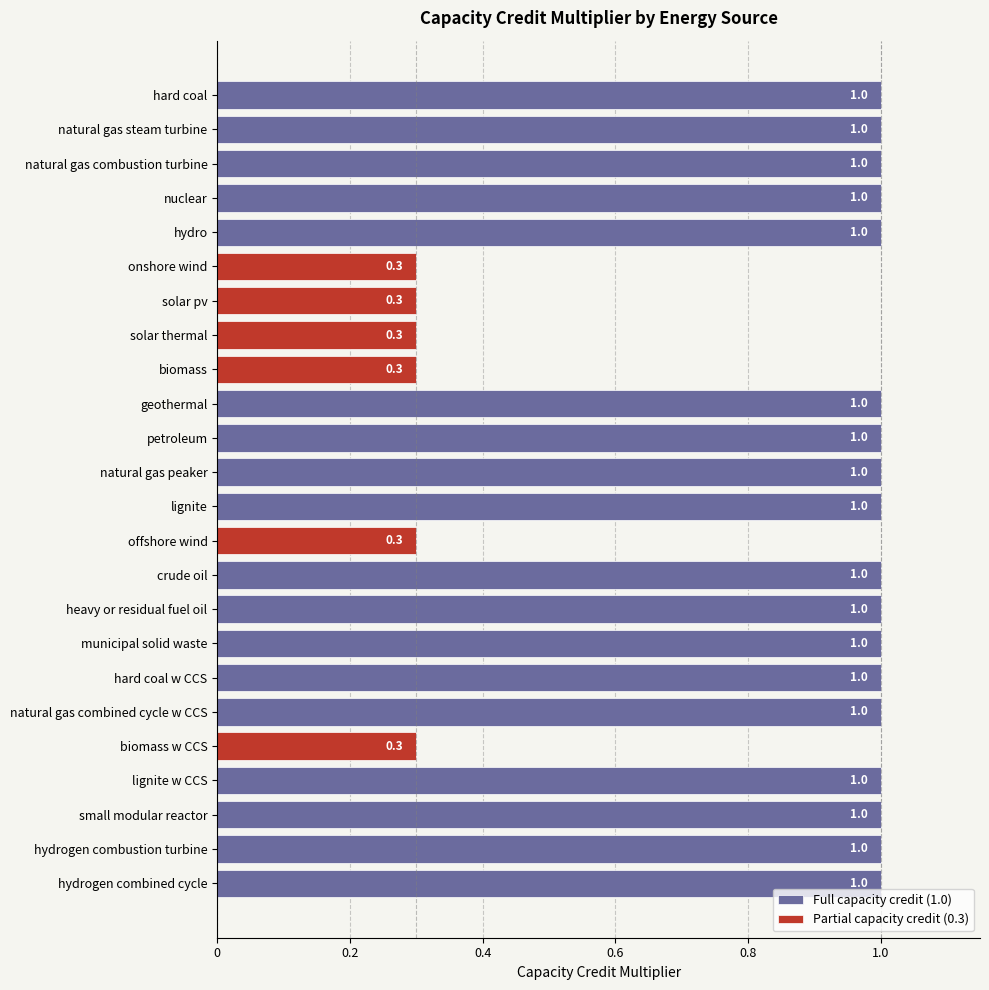

Which has a higher value, hard coal or offshore wind?

hard coal